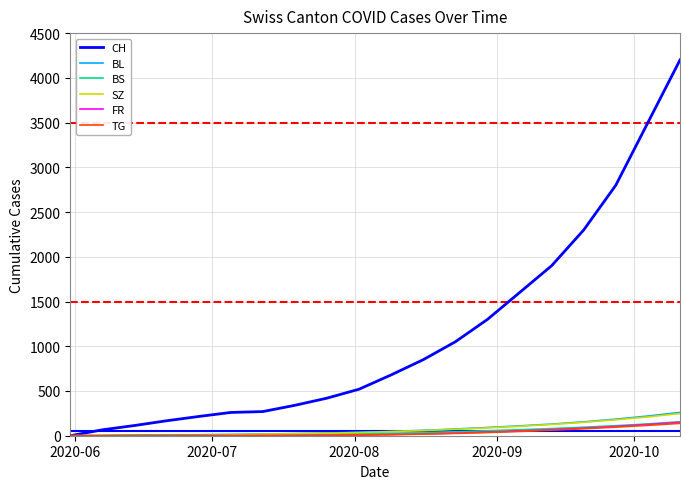

Which series has the largest total across all categories?

CH